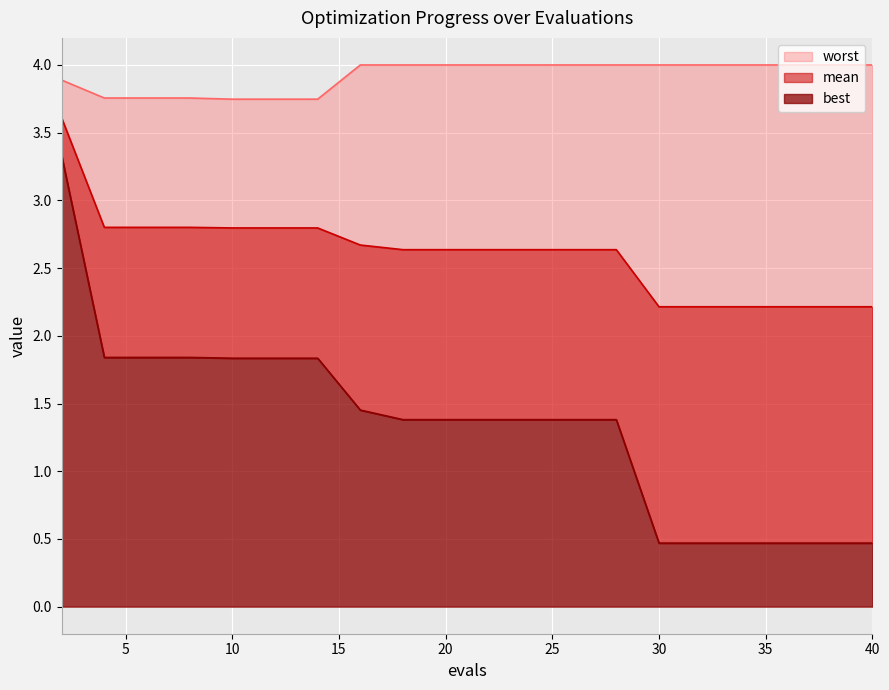

What is the maximum value for mean?

3.6